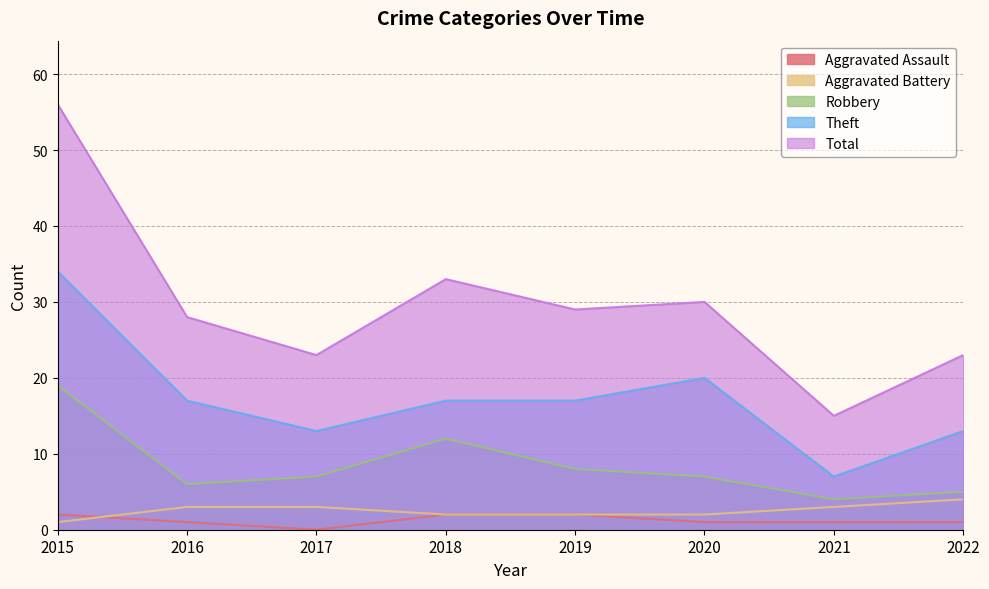

Count the Theft values in the range 13 to 20.

6